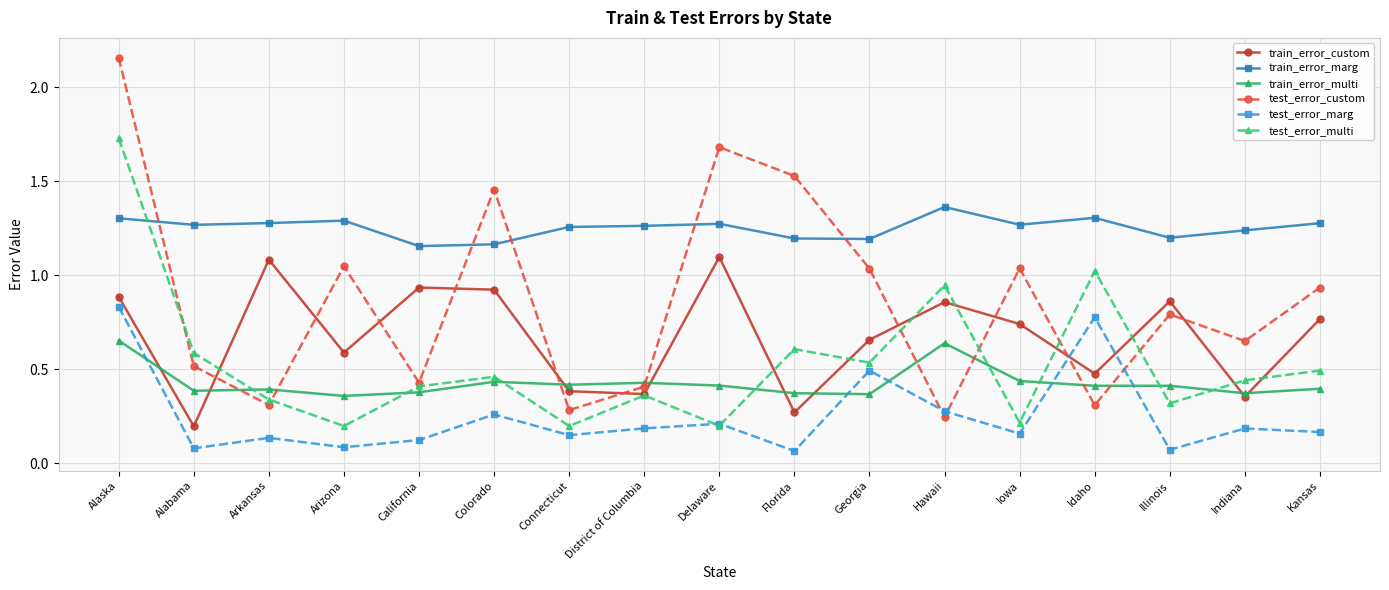

At which category is the sum across all series the highest?

Alaska